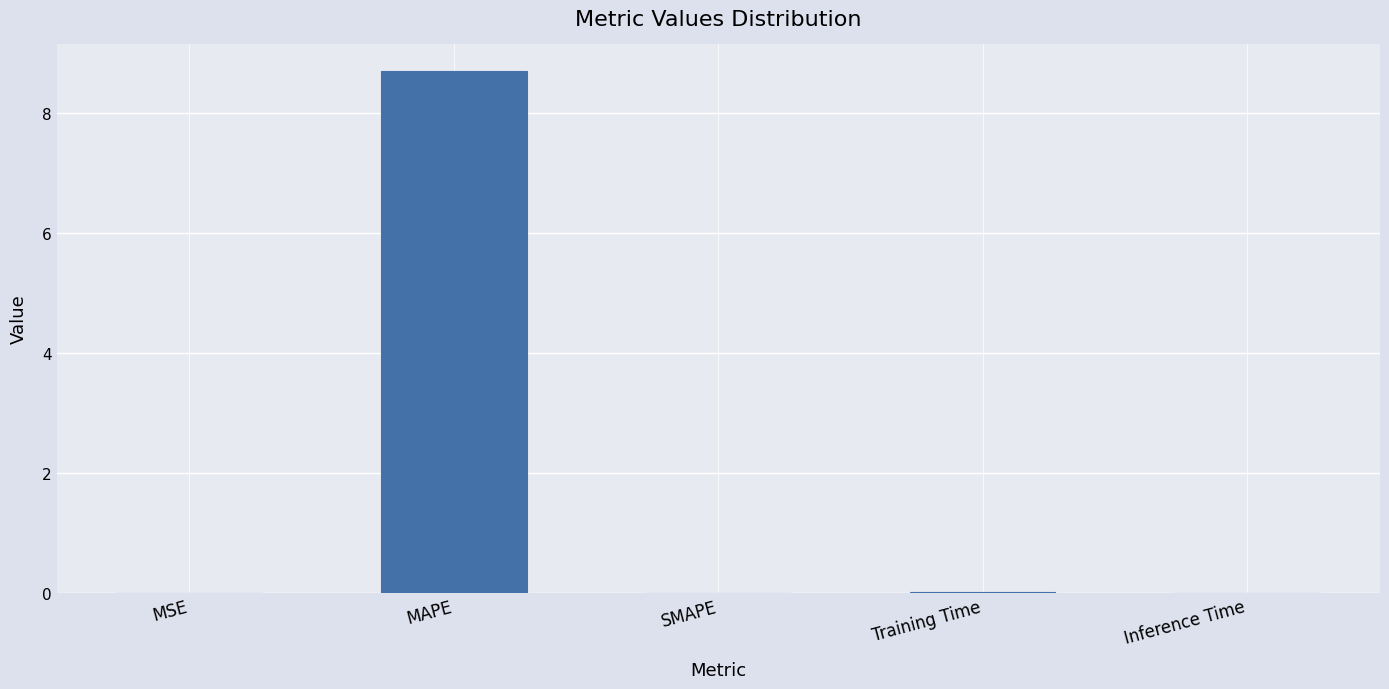

What is the sum of all values?

8.7